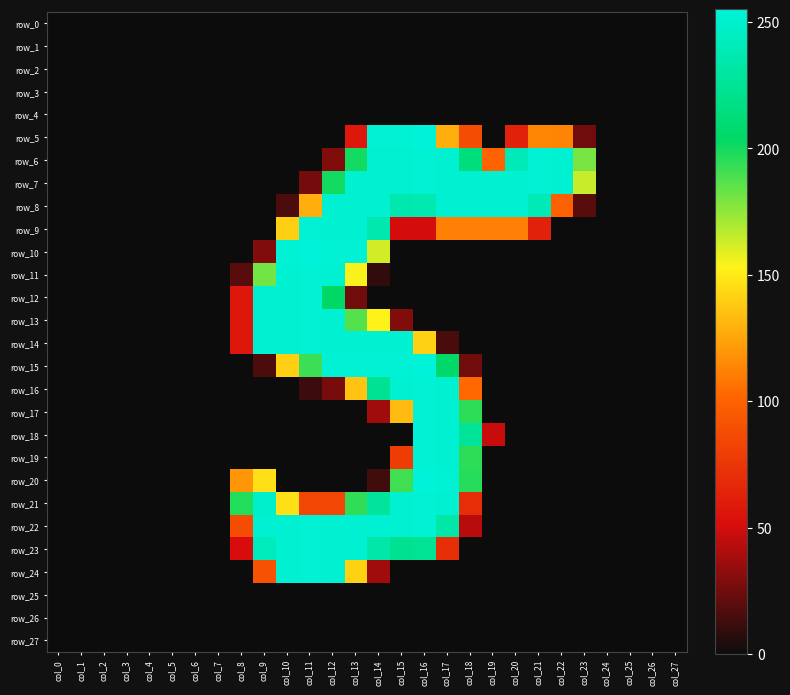

Is it true that row_22 equals 407 at col_17?

False